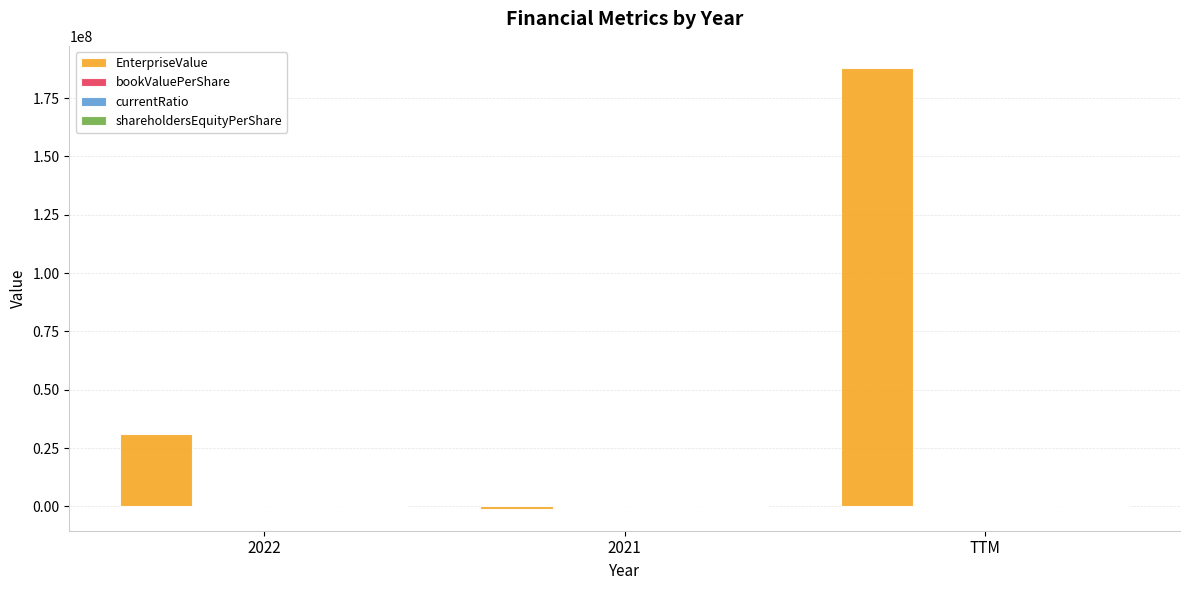

Which series has the largest total across all categories?

EnterpriseValue